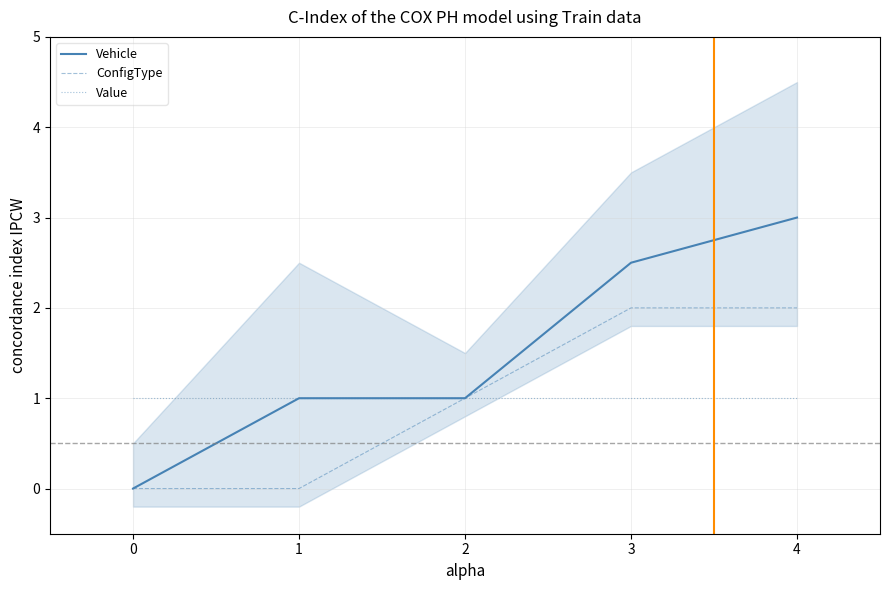

Is it true that ConfigType equals 0.0 at 0?

True